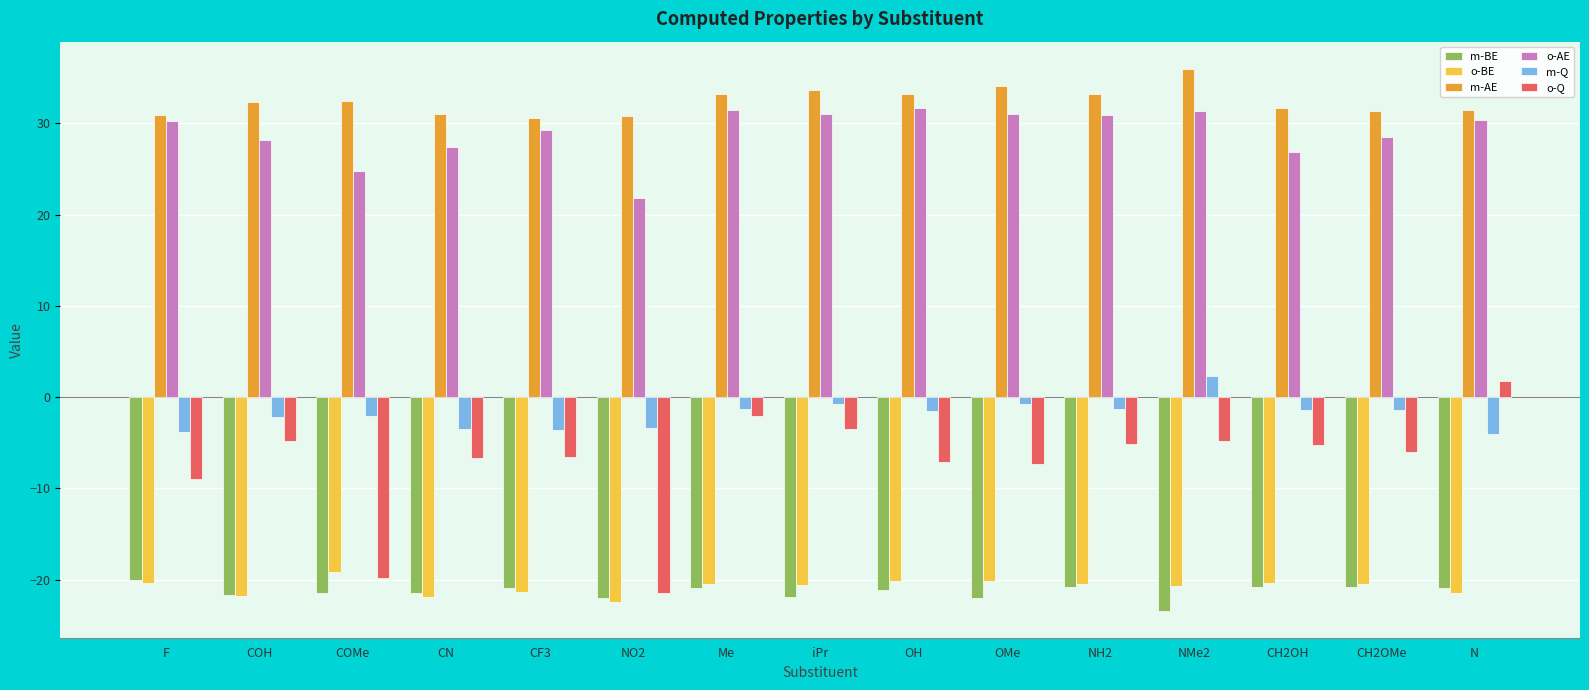

What is the total value across all series at N?

17.2